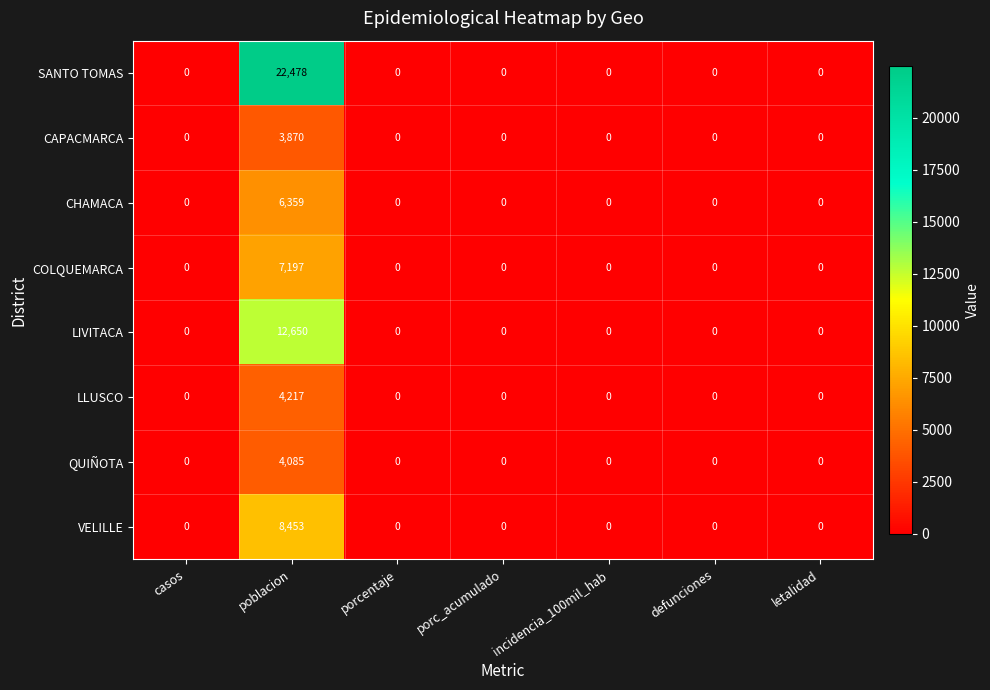

At which category is the sum across all series the highest?

poblacion